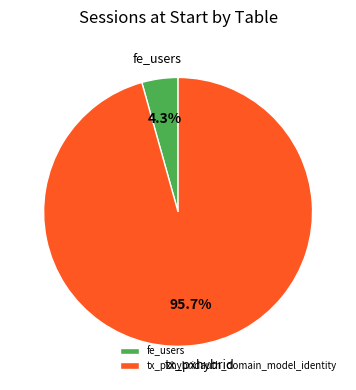

Count the number of slices in the pie.

2